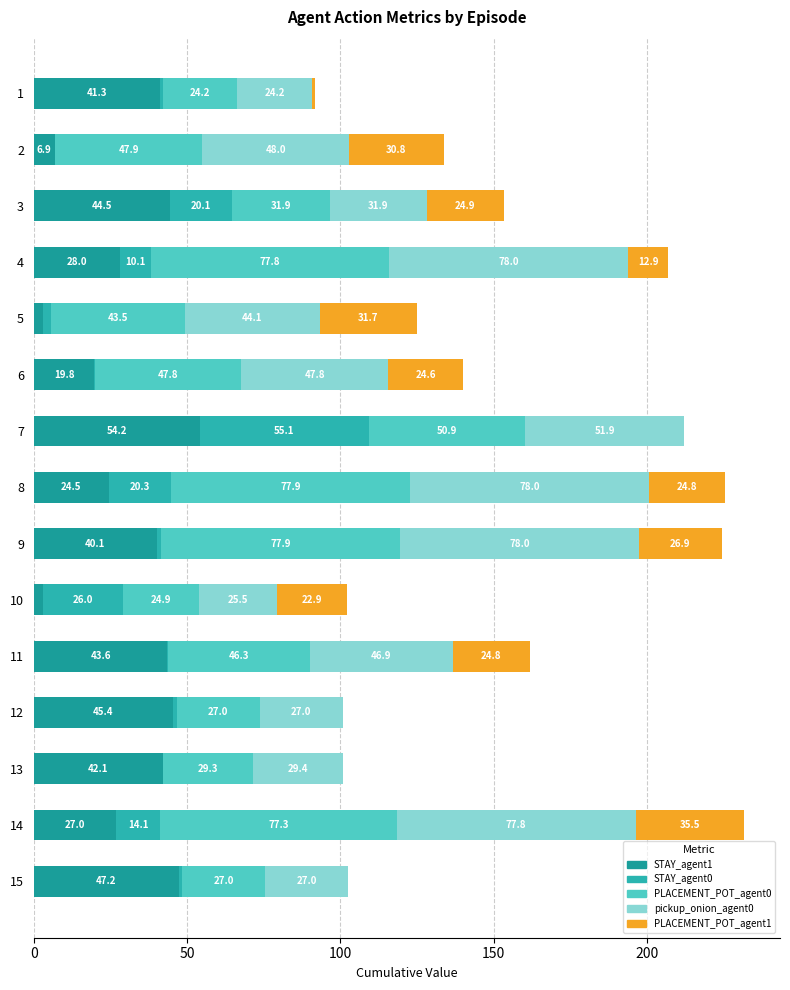

At how many categories does at least one series exceed 63?

4